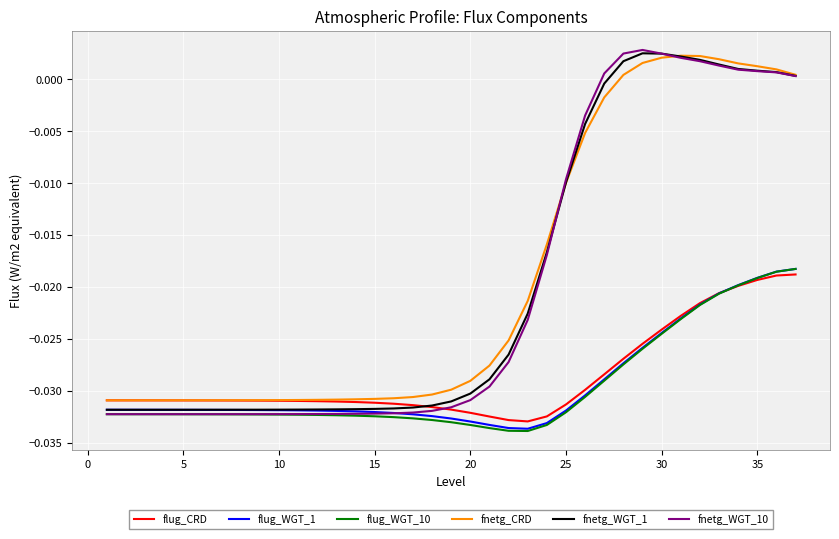

True or false: fnetg_WGT_10 and fnetg_CRD intersect in this chart.

True